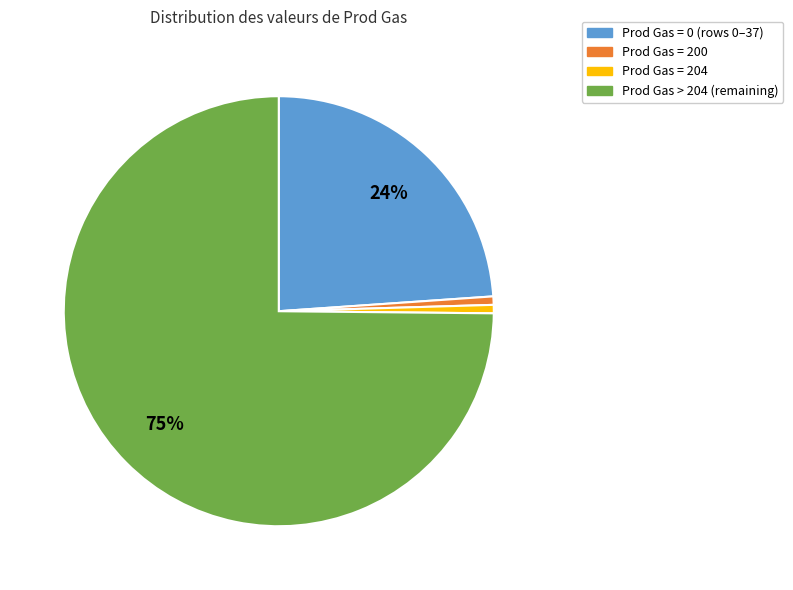

How many segments does this pie chart have?

4